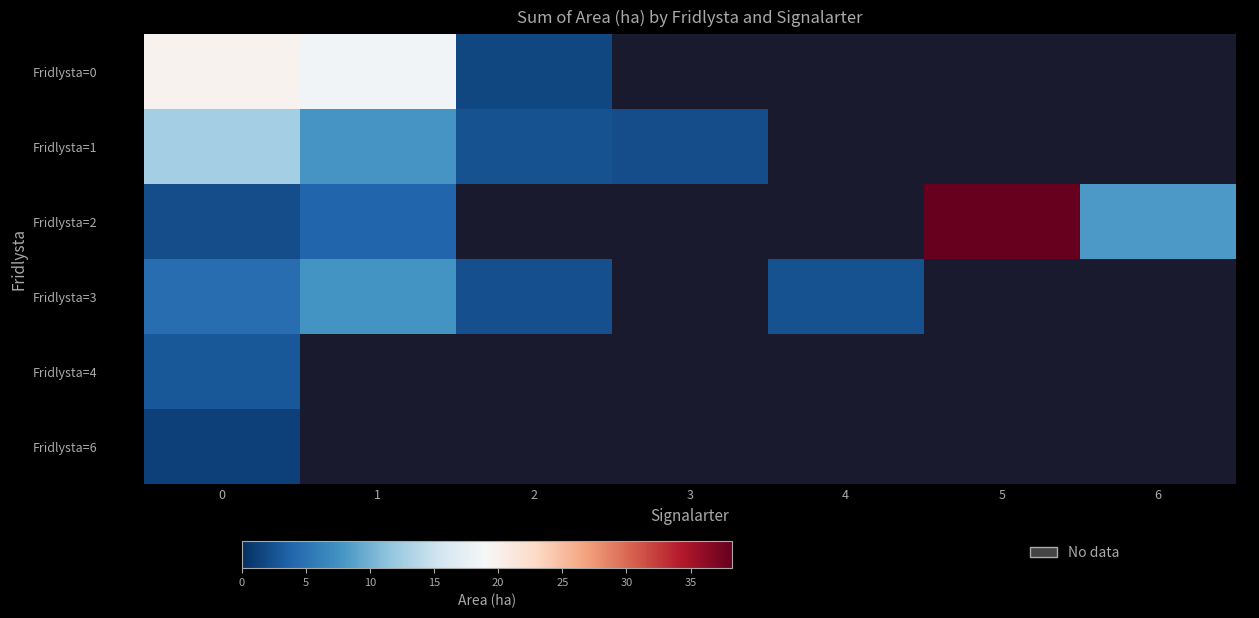

Which series has the widest spread of values?

row_2